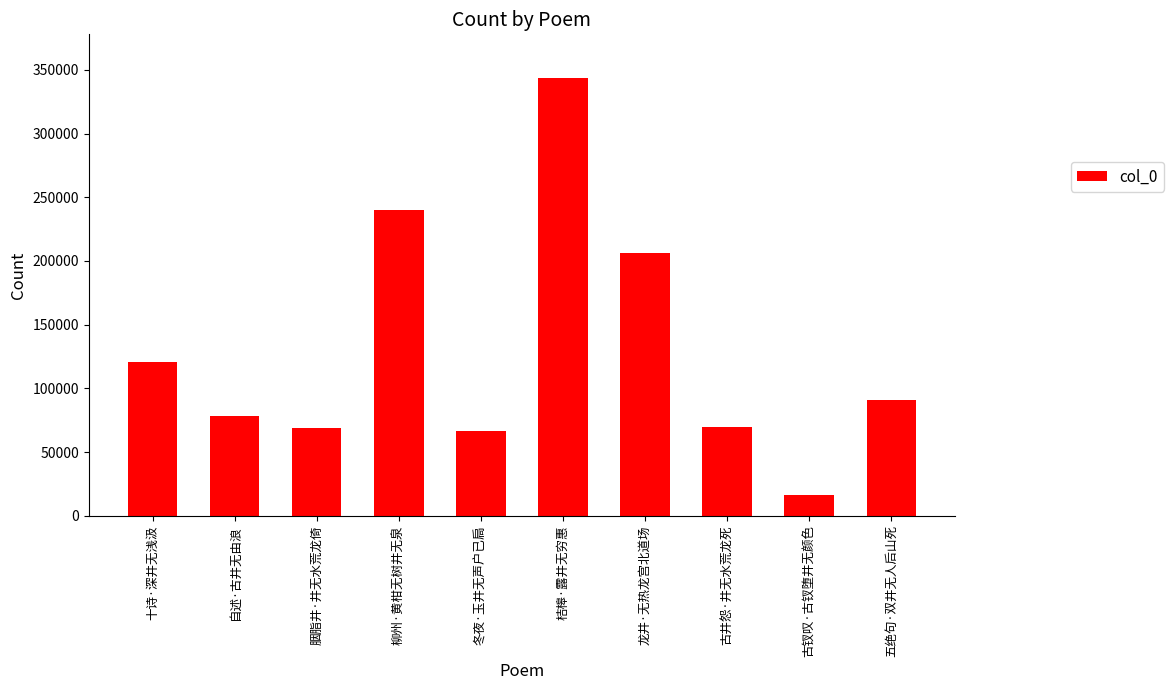

What is the ratio of the value at 胭脂井·井无水荒龙倚 to the value at 古井怨·井无水荒龙死?

1.0